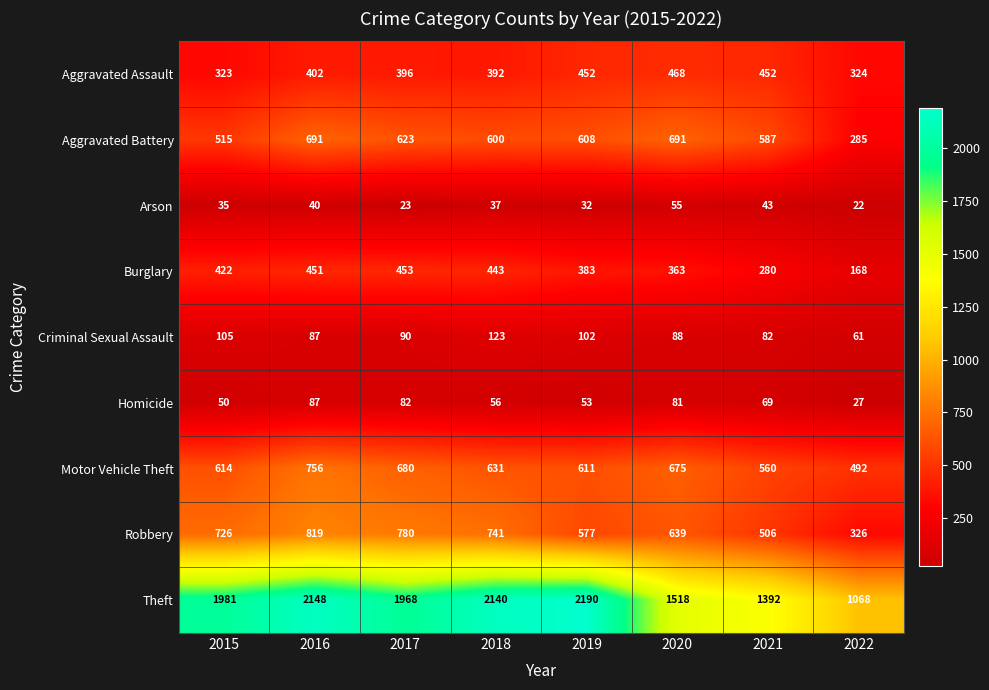

Which series has the widest spread of values?

Theft